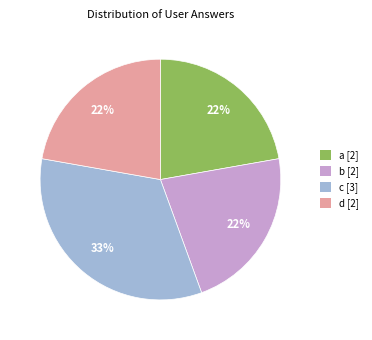

Approximately how many times larger is the value at a [2] compared to d [2]?

1.0